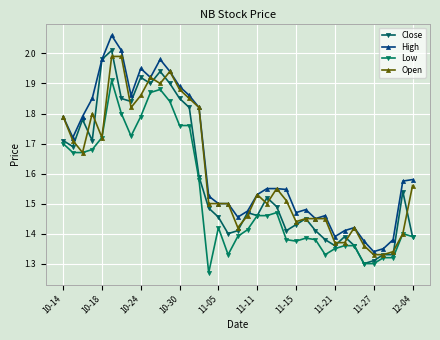

What is the value of the Open point at the 23rd from the left?

1.6